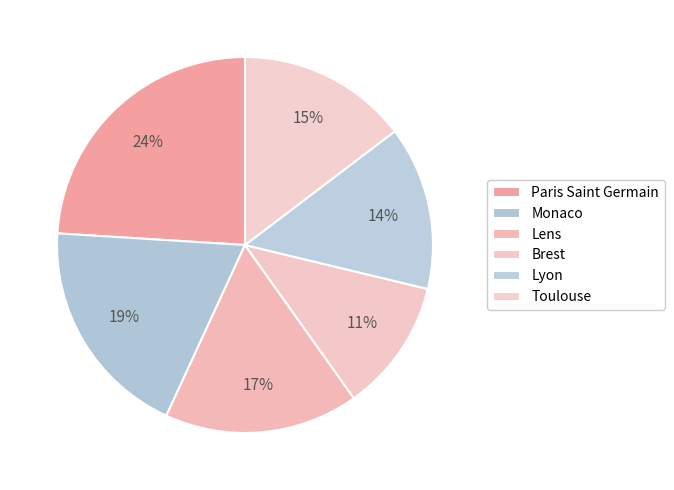

Is there a majority slice in this chart?

No